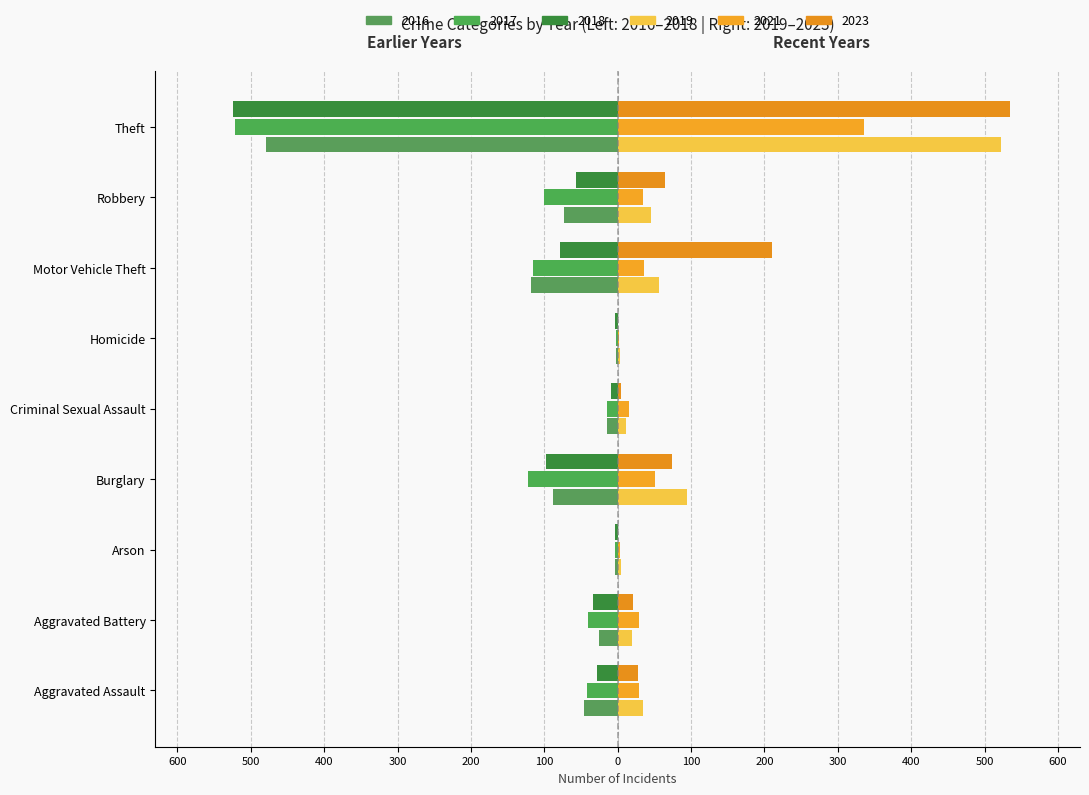

What is the maximum value shown in the chart?

535